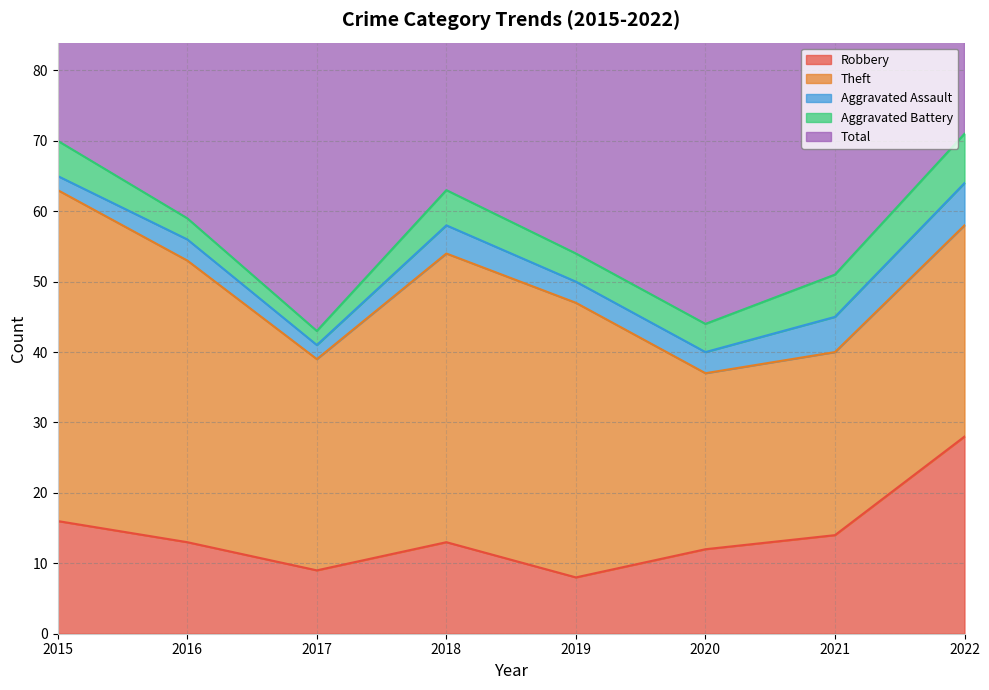

How many data points in Theft are above 39?

3